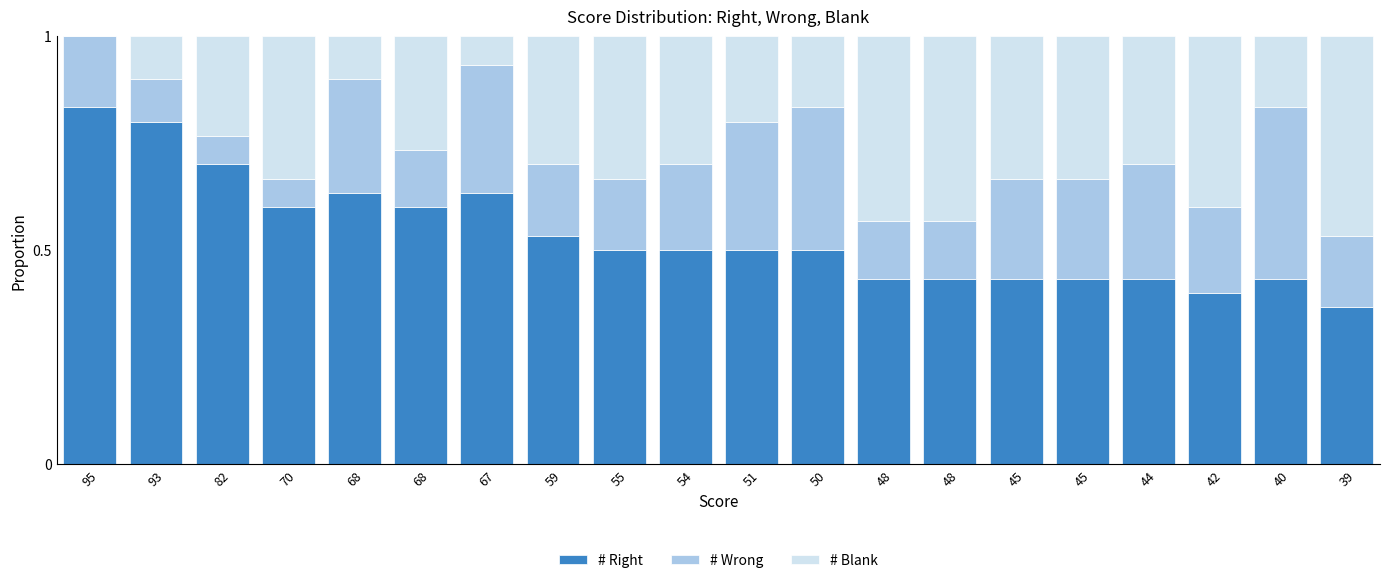

What are all the series names shown in the legend?

# Right, # Wrong, # Blank